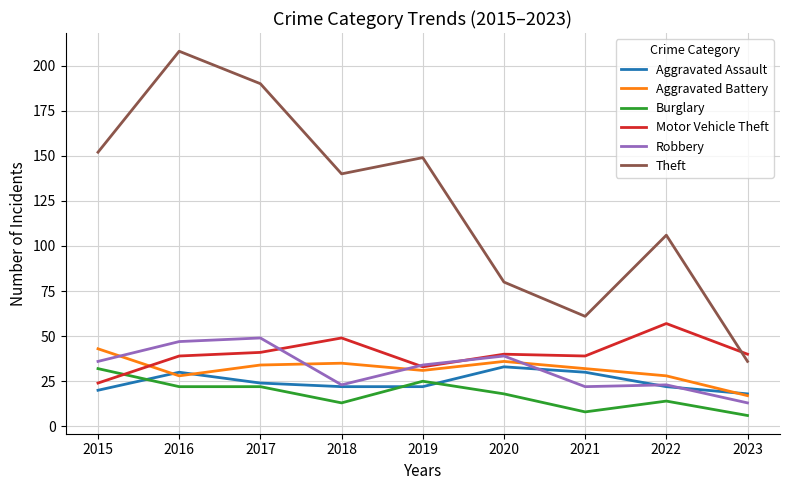

Reading left to right, extract all data points from this chart.

Aggravated Assault: 20	30	24	22	22	33	30	22	18
Aggravated Battery: 43	28	34	35	31	36	32	28	17
Burglary: 32	22	22	13	25	18	8	14	6
Motor Vehicle Theft: 24	39	41	49	33	40	39	57	40
Robbery: 36	47	49	23	34	39	22	23	13
Theft: 152	208	190	140	149	80	61	106	36